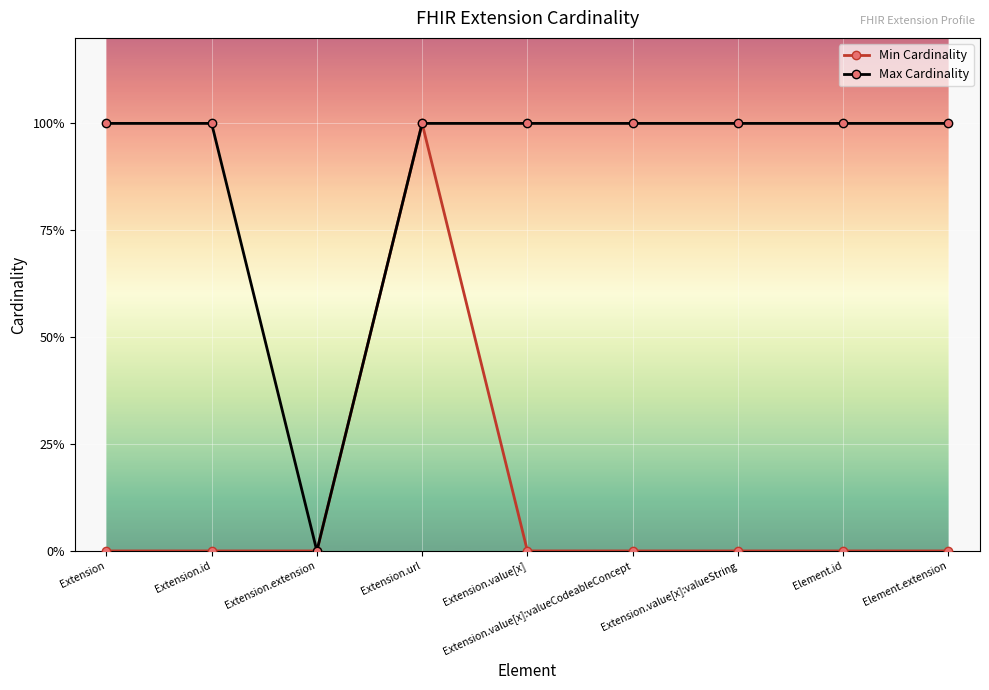

What are all the series names shown in the legend?

Min Cardinality, Max Cardinality